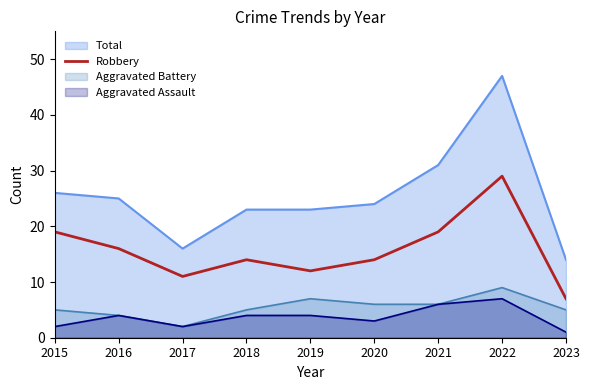

True or false: the data shows 14 at 2018.

True